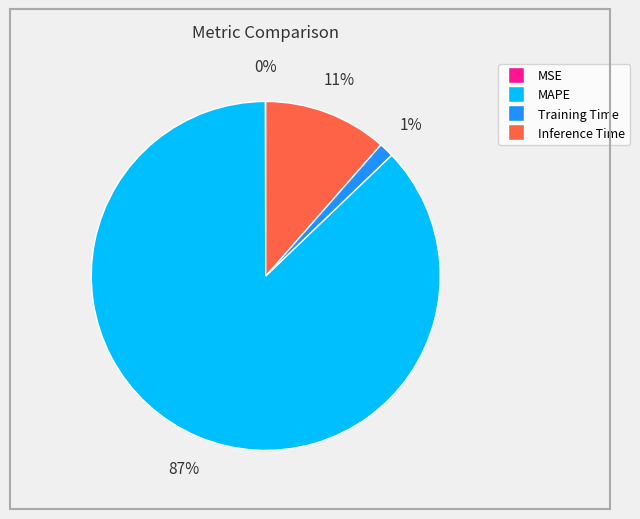

To the nearest percent, what is the average slice percentage?

25%